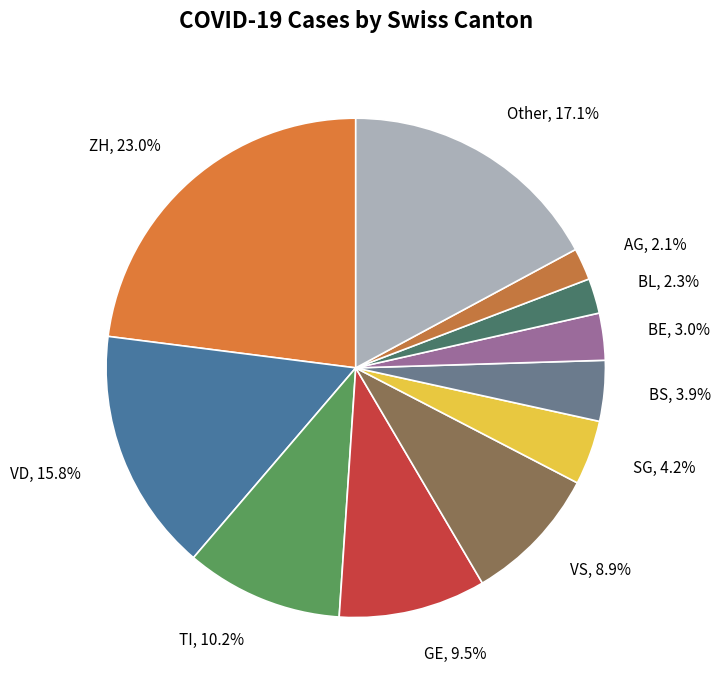

Is the sum of GE and VS greater than half?

No